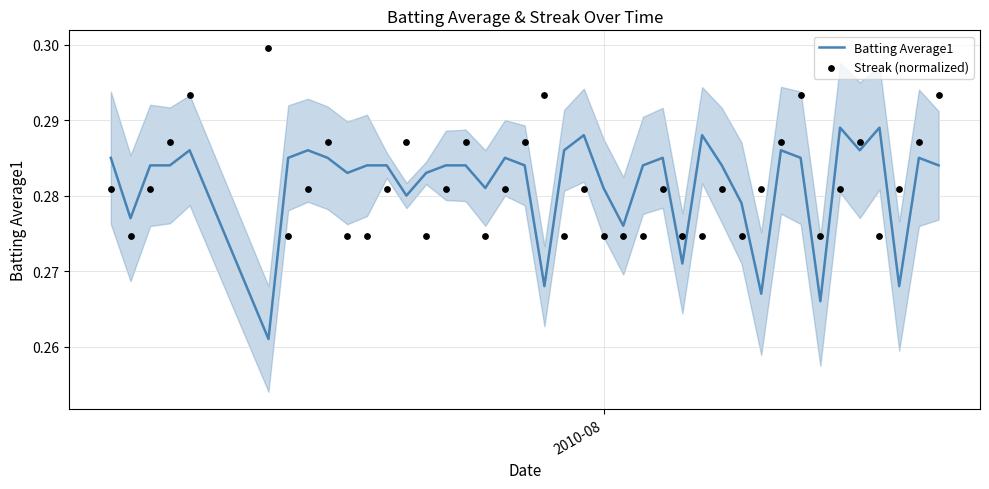

At how many categories does at least one series exceed 0?

40